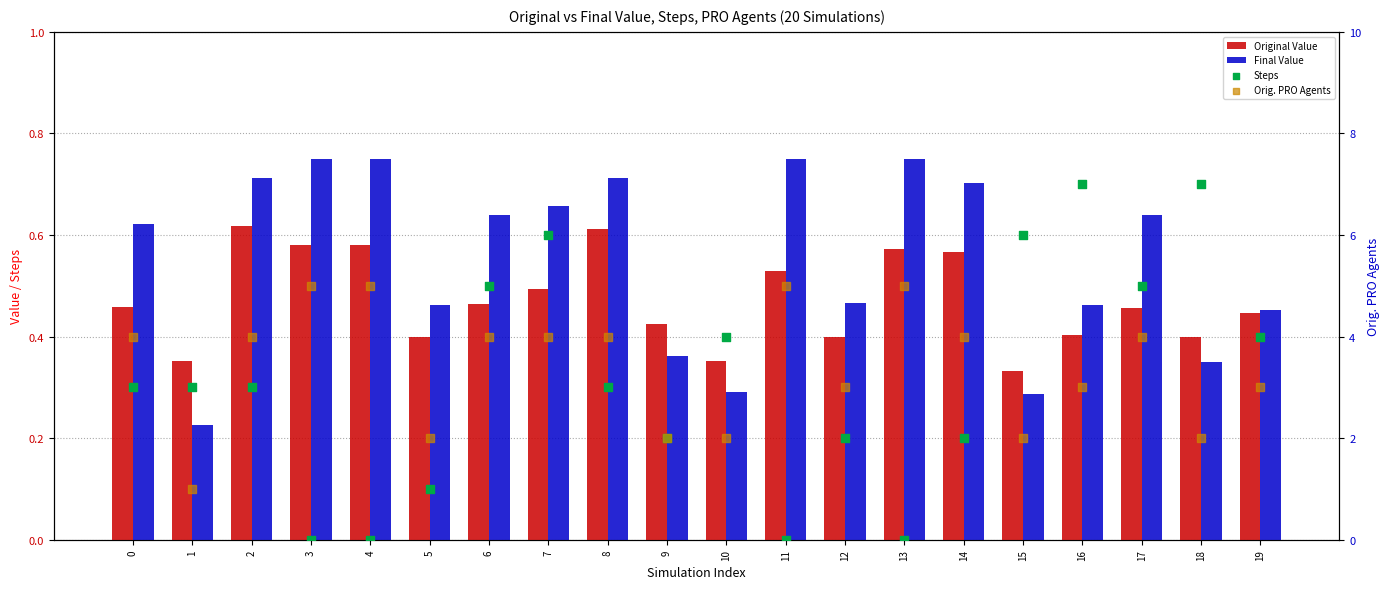

Which series has the largest Y range (max minus min)?

Steps